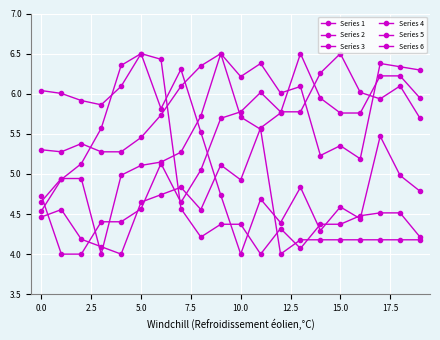

How many data points does each series have?

20